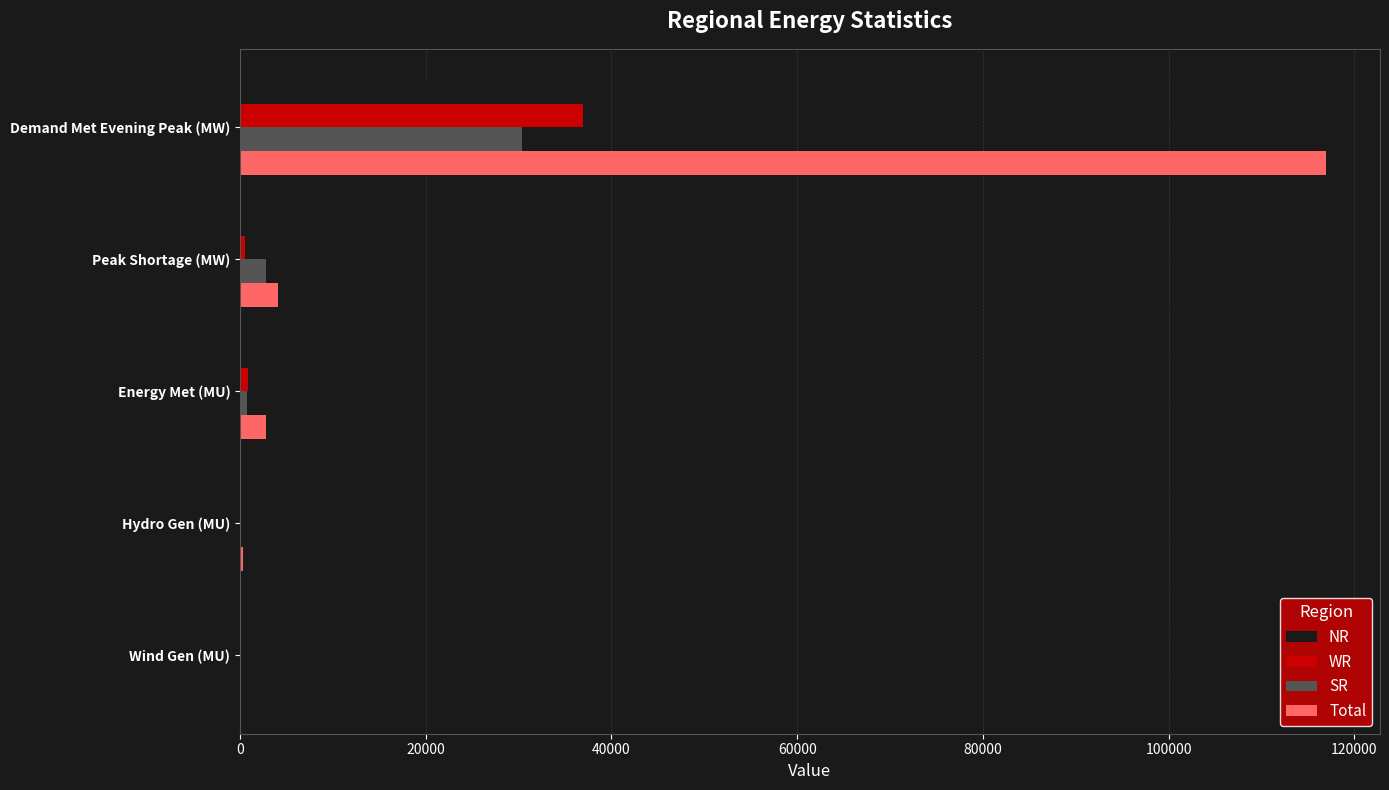

Which series has the largest total across all categories?

Total